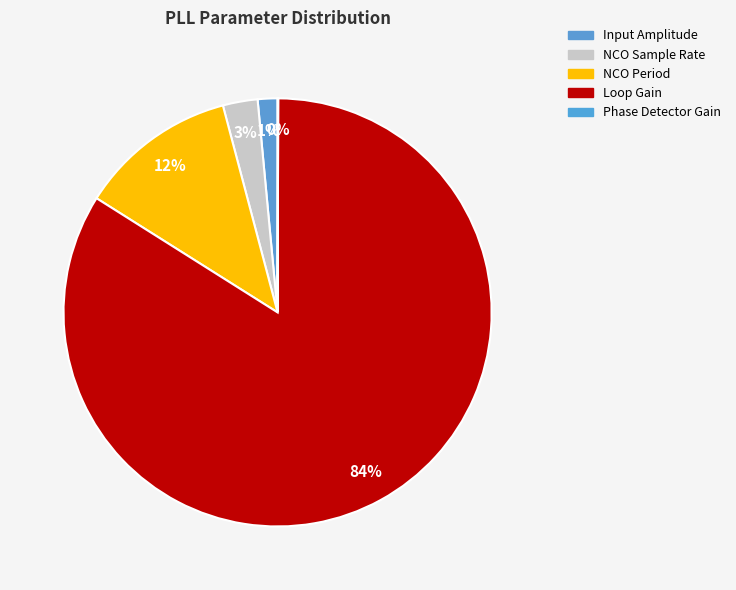

To the nearest percent, what is the difference between the largest and smallest slice percentages?

84%